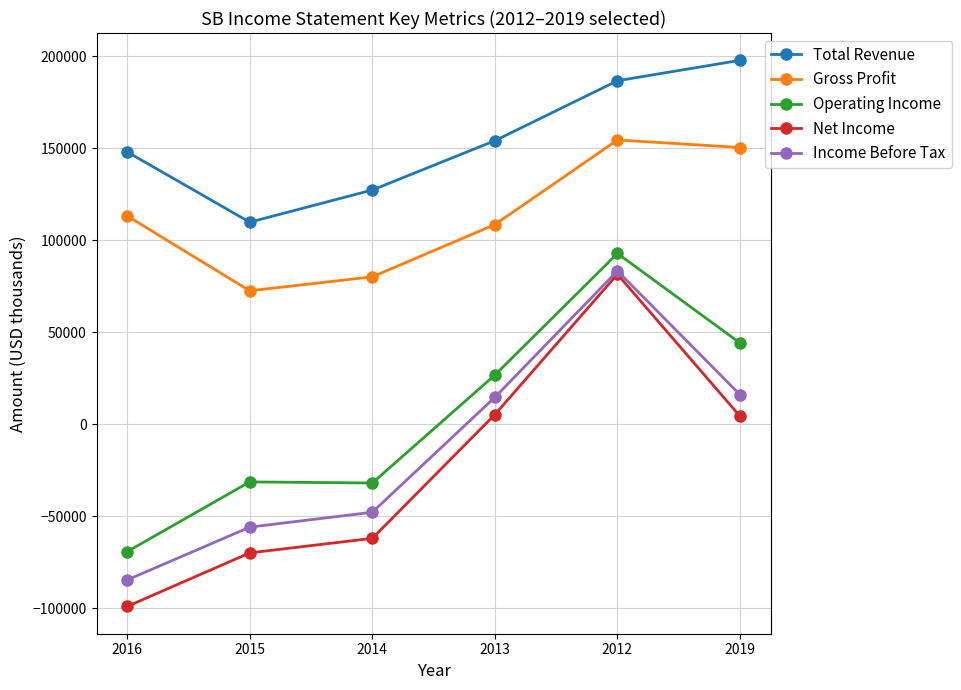

At 2016, list the series in order from largest to smallest.

Total Revenue, Gross Profit, Operating Income, Income Before Tax, Net Income